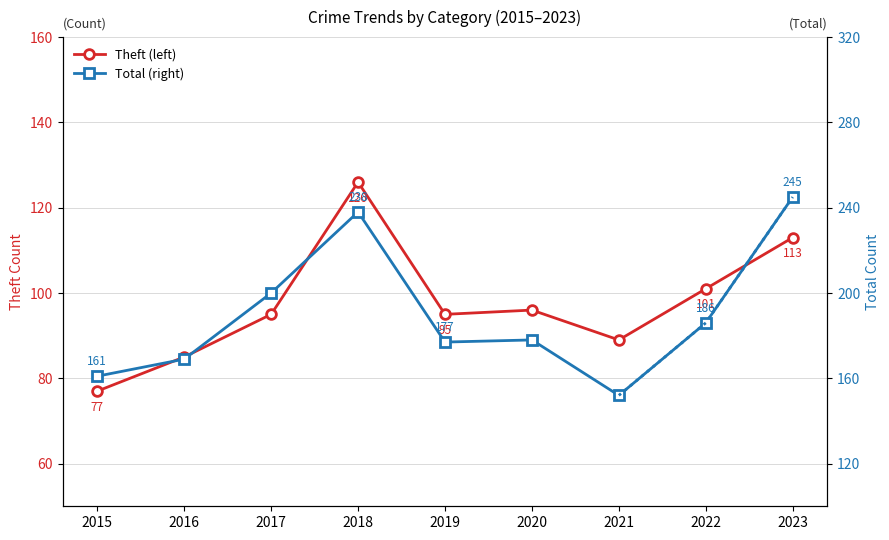

Is the value of Theft (left) at 2016 greater than the value of Total (right) at 2019?

No